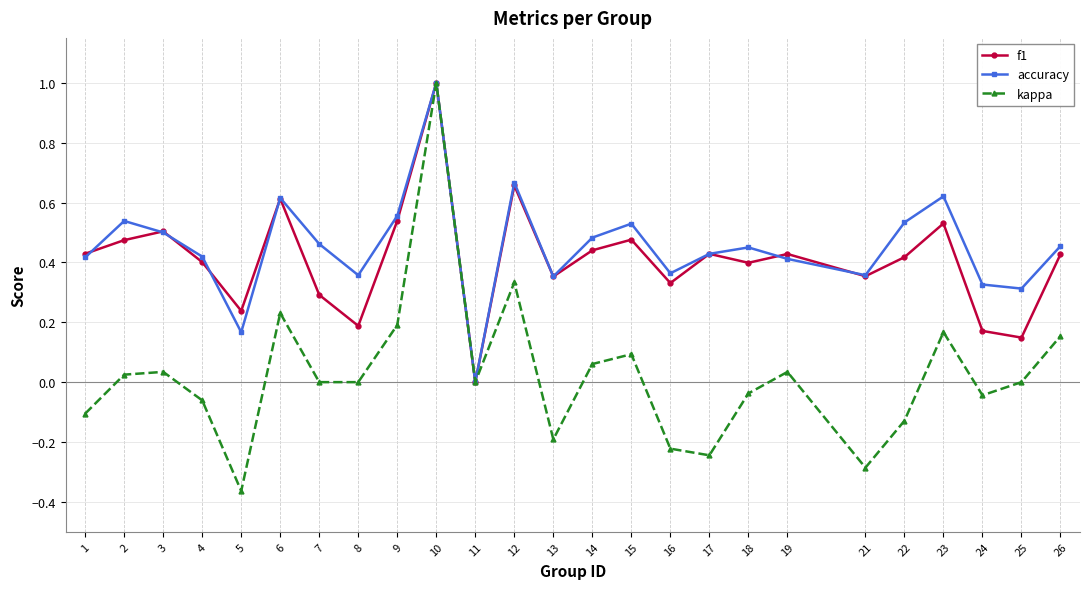

What is the total value across all series at 26?

1.0